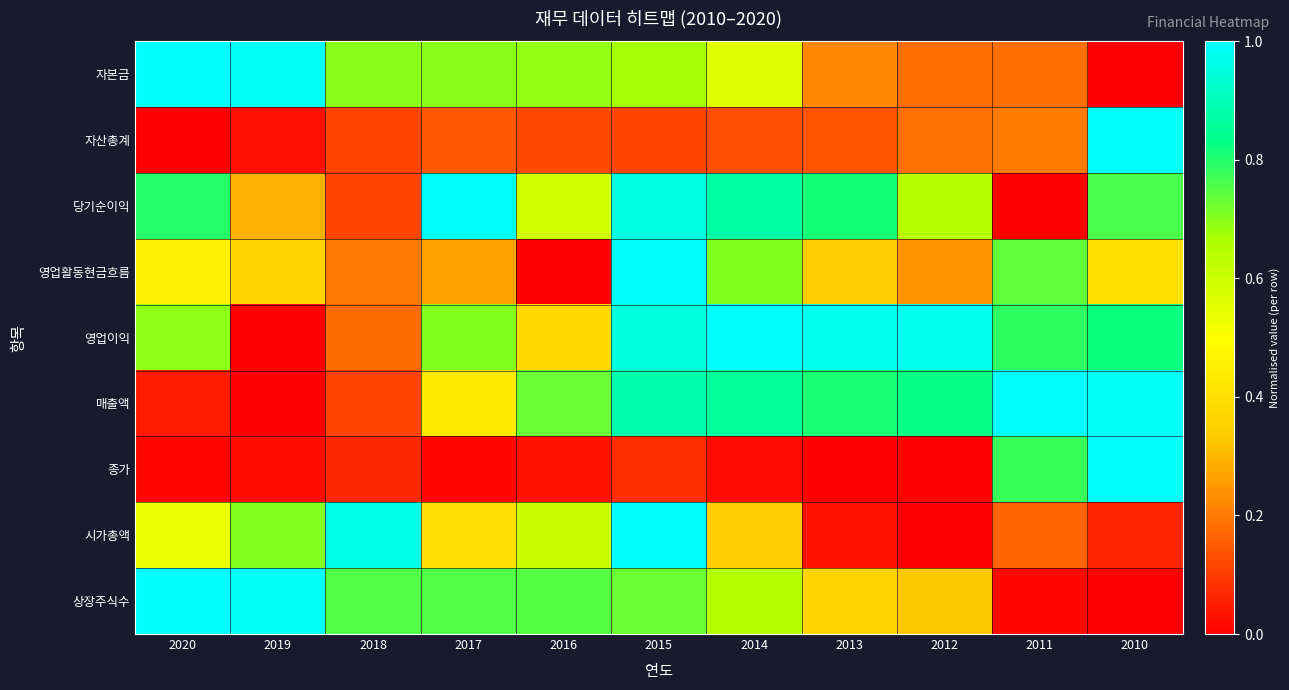

At which category is the sum across all series the highest?

2015